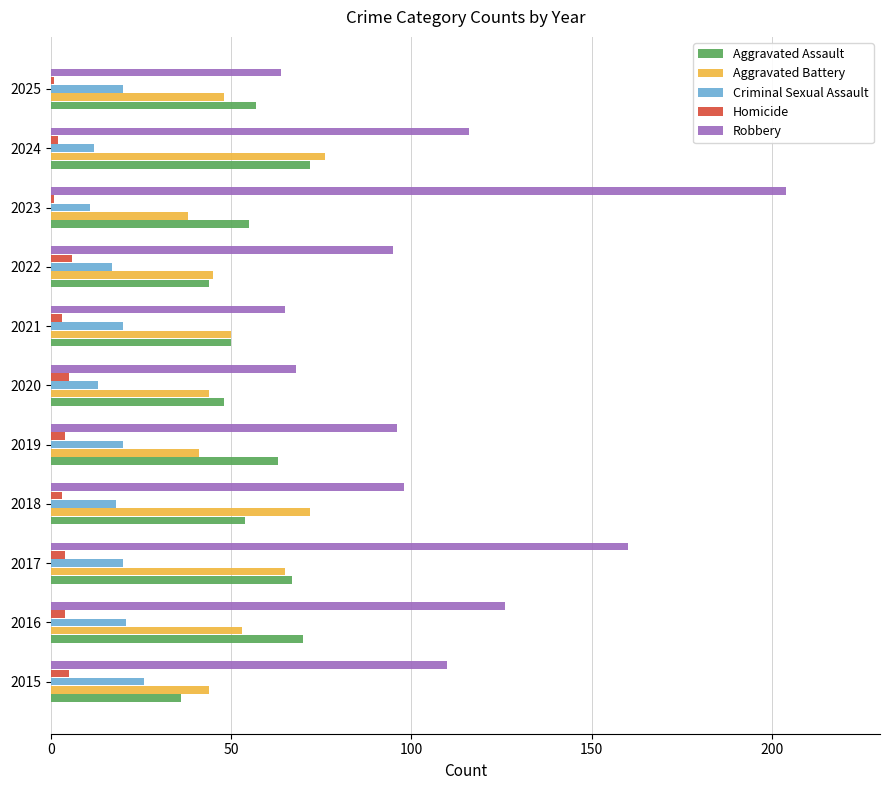

The value of Robbery at 2019 is 147. True or false?

False